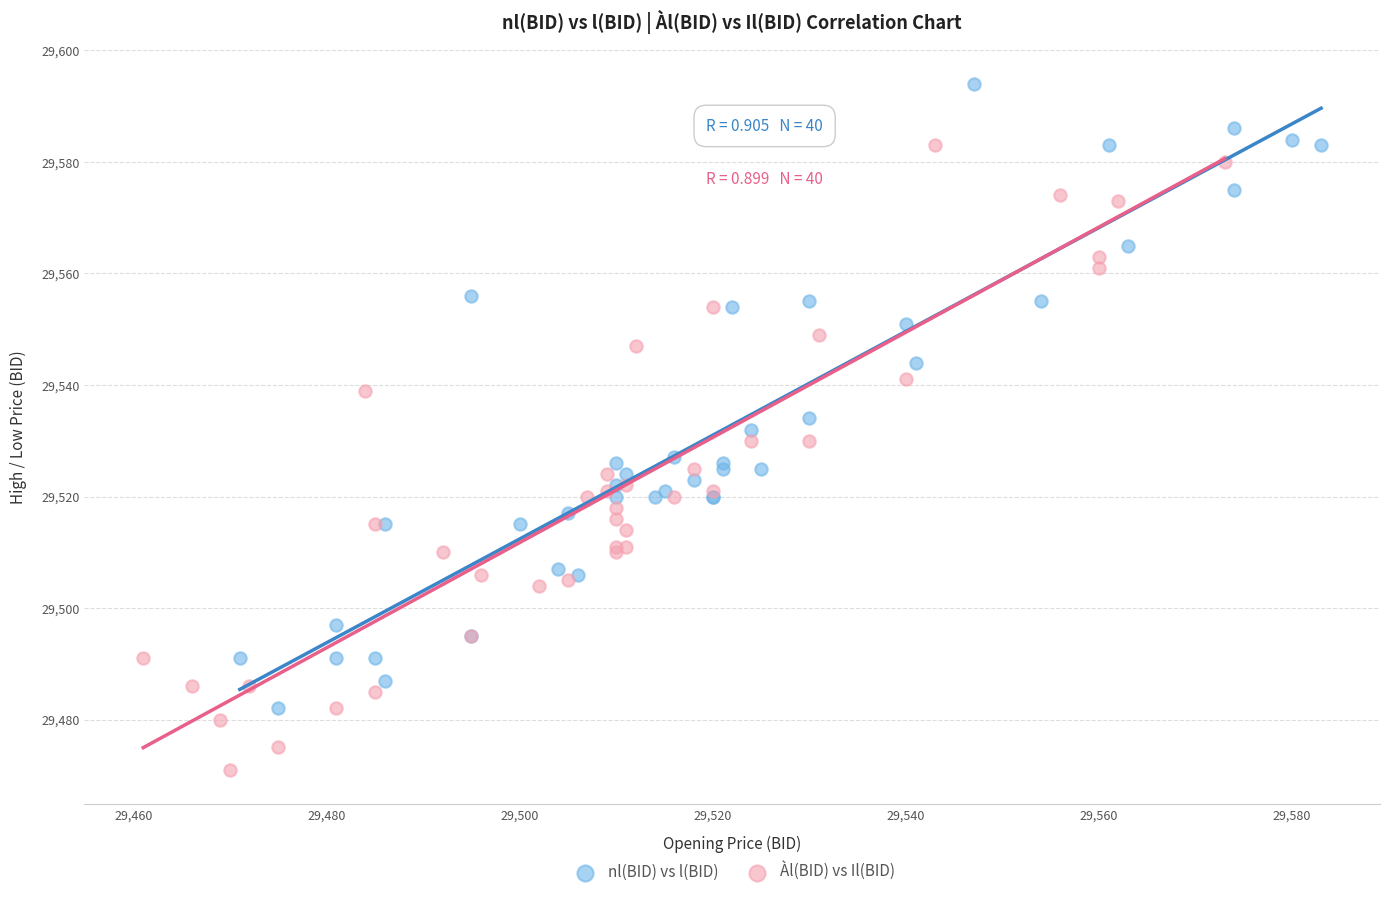

Which series reaches the minimum Y coordinate?

Àl(BID) vs Il(BID)